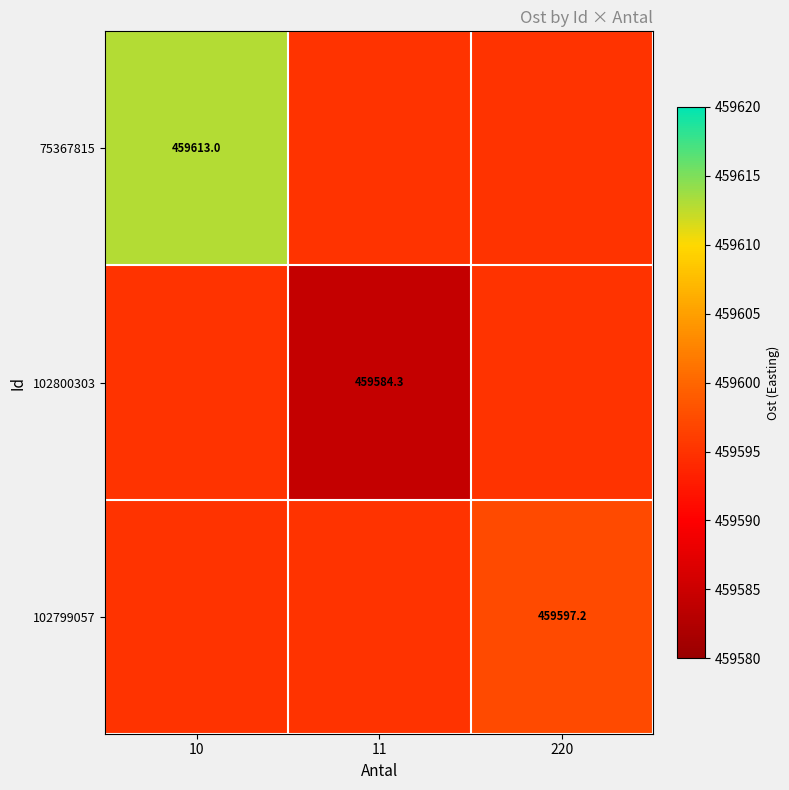

The value of 102800303 at 11 is 459584.3. True or false?

True